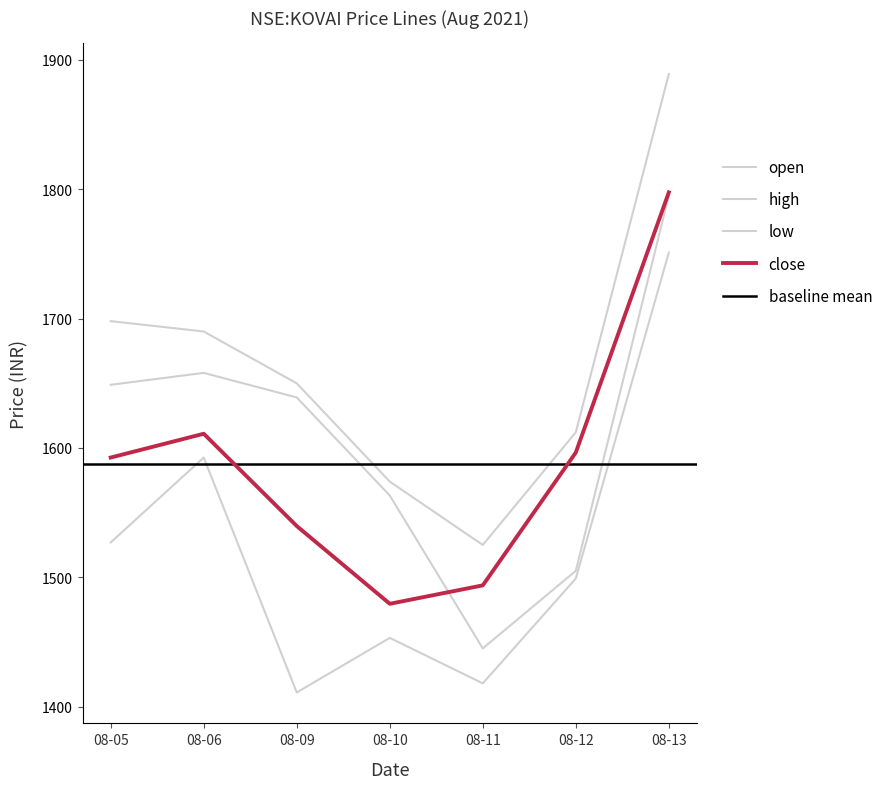

List the labels in order of open value, smallest first.

08-11, 08-12, 08-10, 08-09, 08-05, 08-06, 08-13